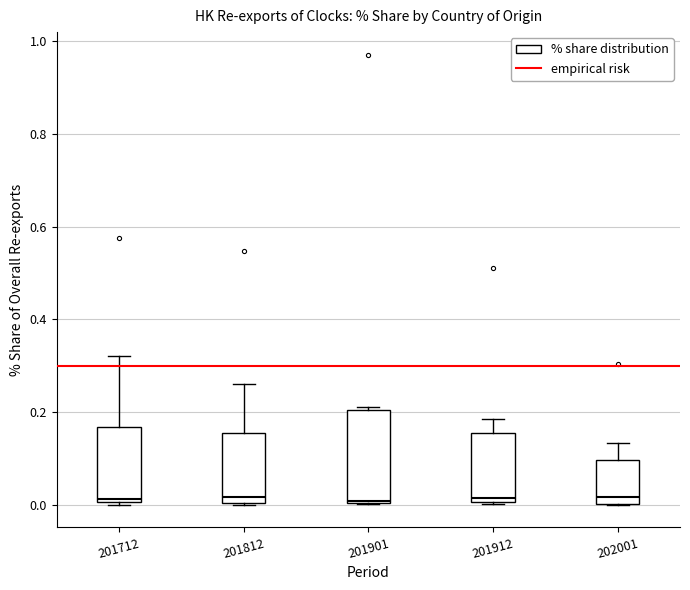

Where is the lower edge of the box at x = 201712 on the y-axis? The values are not printed on the chart, so give them approximately, as read against the axis.

0.00